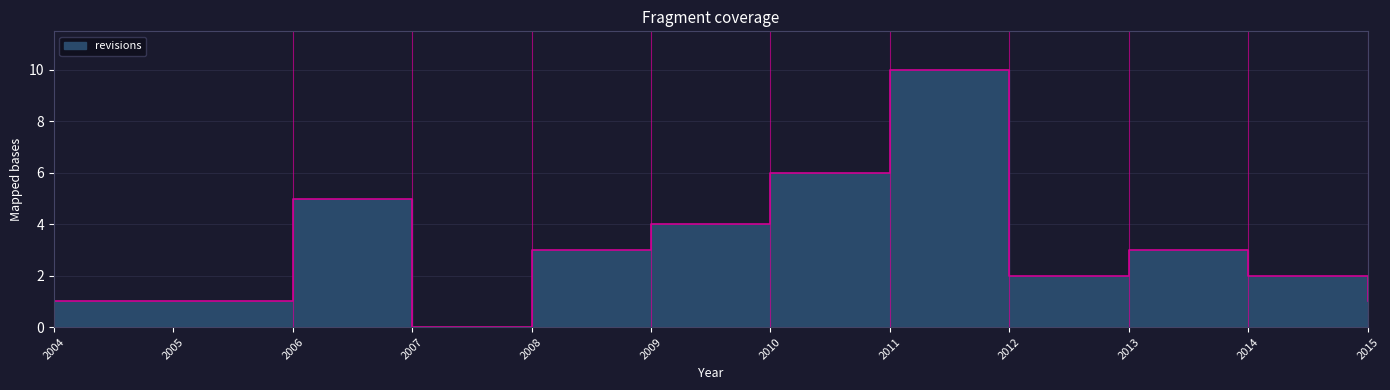

Rank the categories by value from highest to lowest.

2011, 2010, 2006, 2009, 2008, 2013, 2012, 2014, 2004, 2005, 2015, 2007